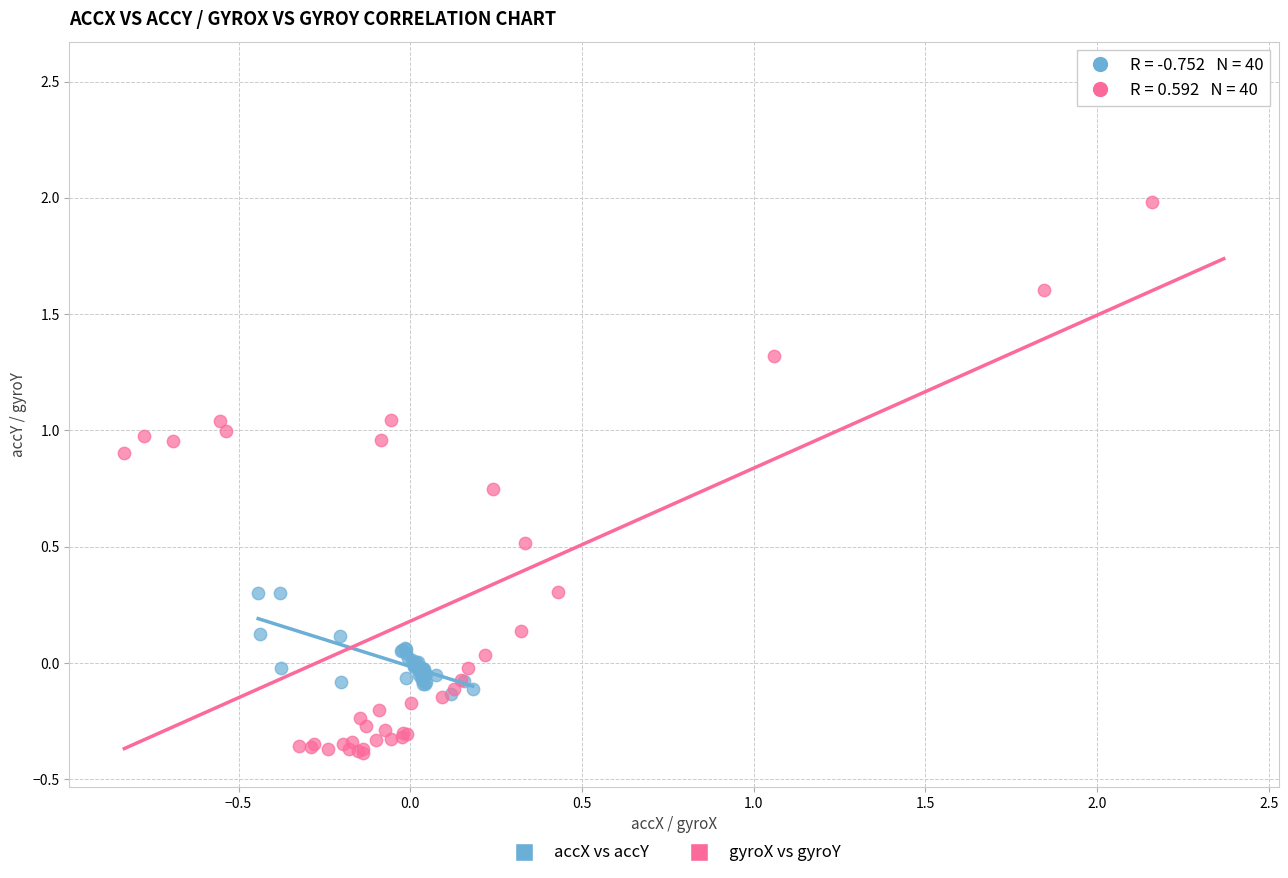

Which series contains the lowest Y value?

gyroX vs gyroY